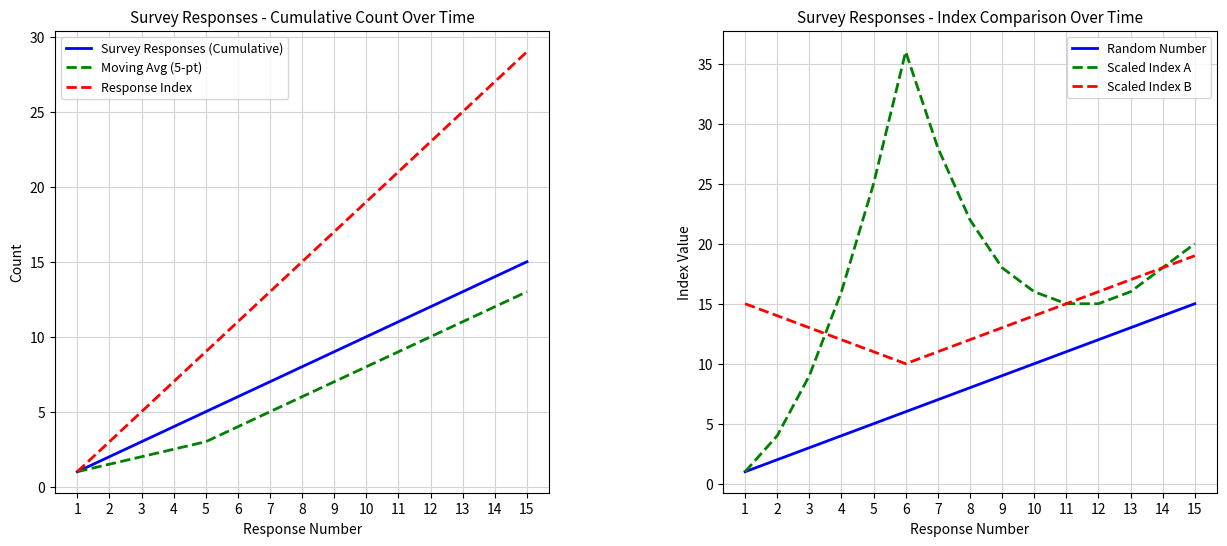

The Response Index series shows 12.7 at 11. True or false?

False